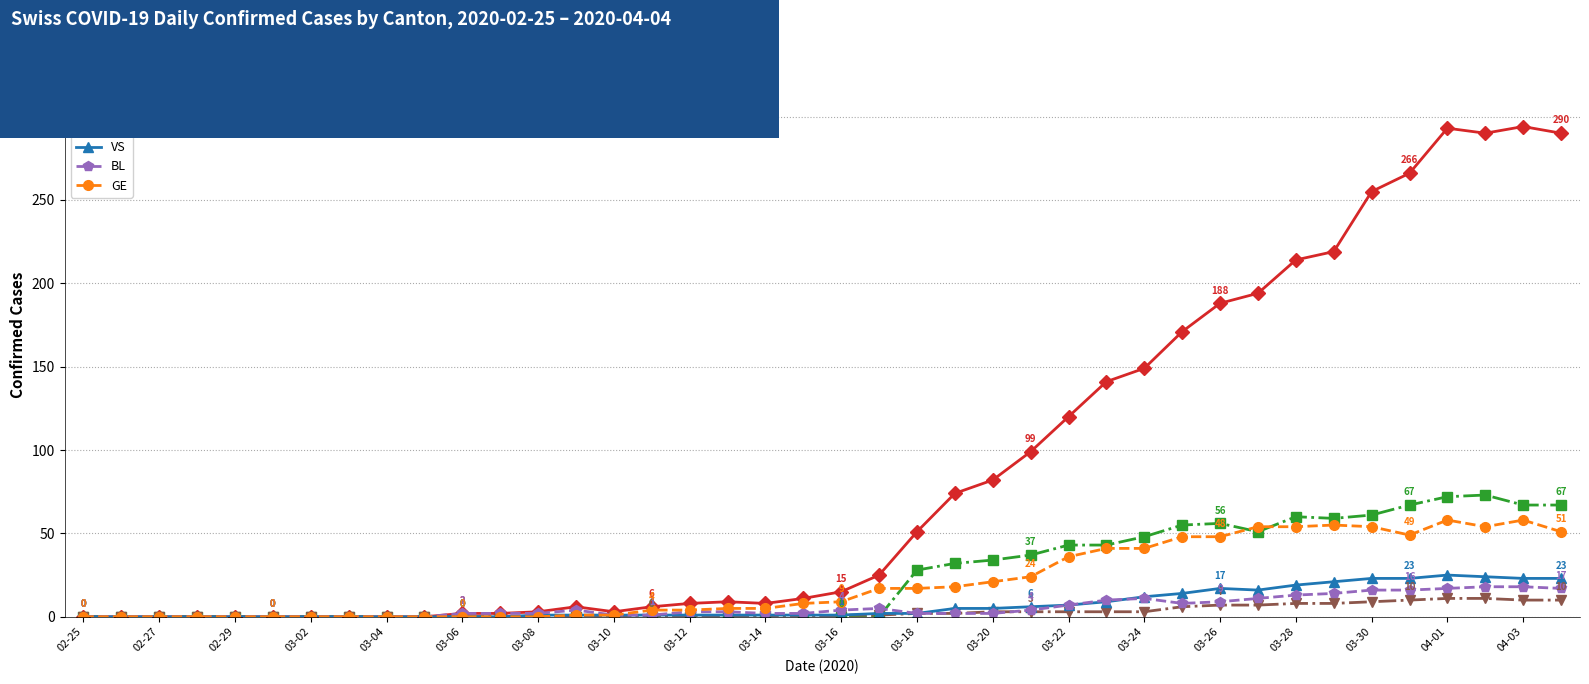

Which series has the largest range (max minus min)?

CH